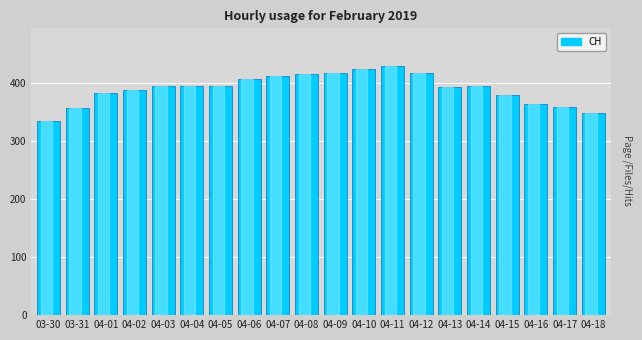

What is the difference between the values at 04-13 and 03-31?

36